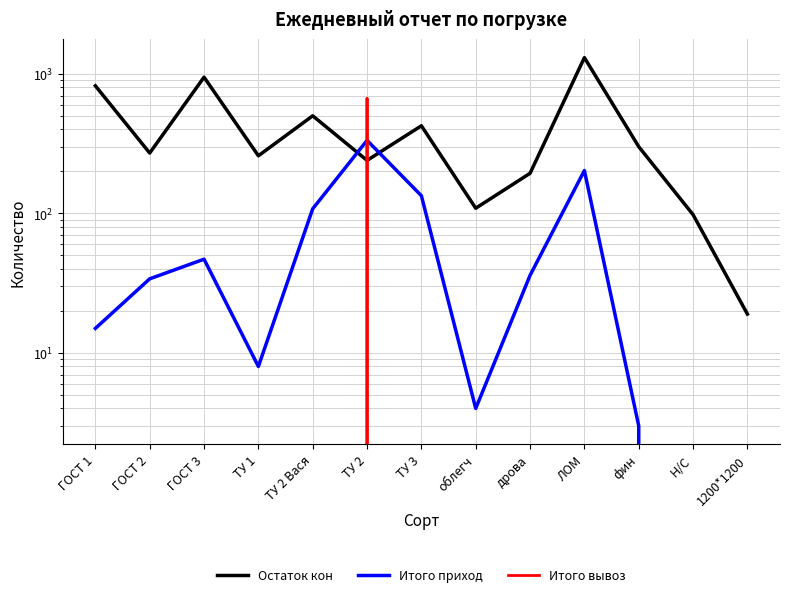

At how many categories does at least one series exceed 1067?

1